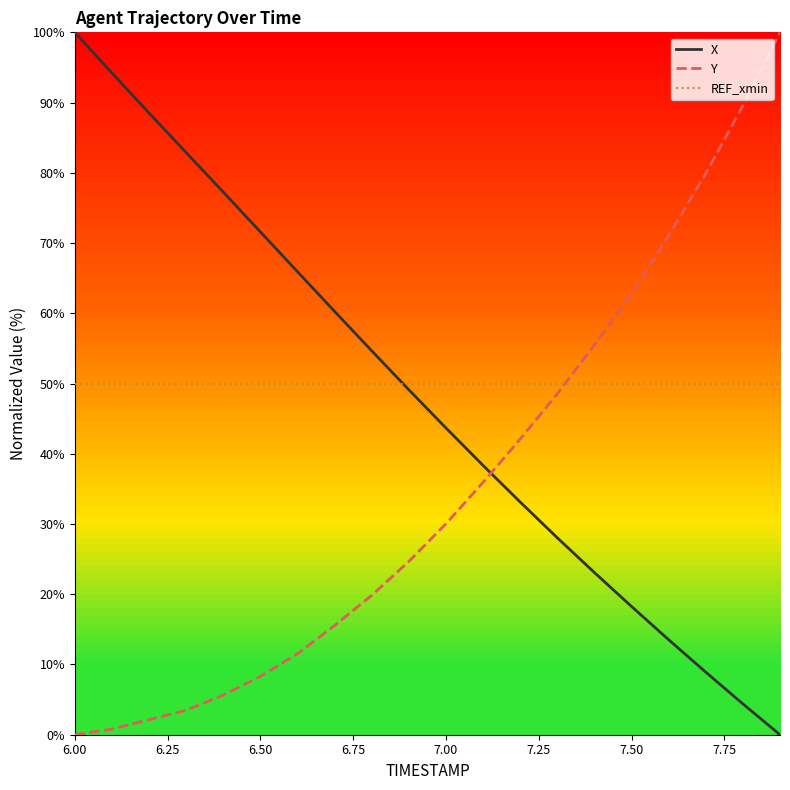

List the series in order of their overall mean, highest first.

REF_xmin, X, Y